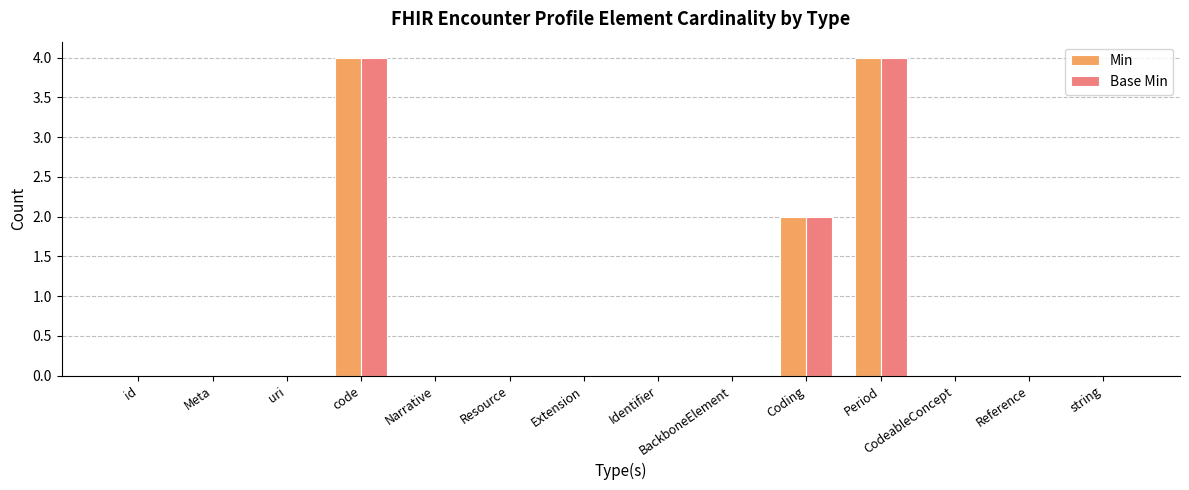

Are the bars grouped side by side (vs. stacked)?

Yes